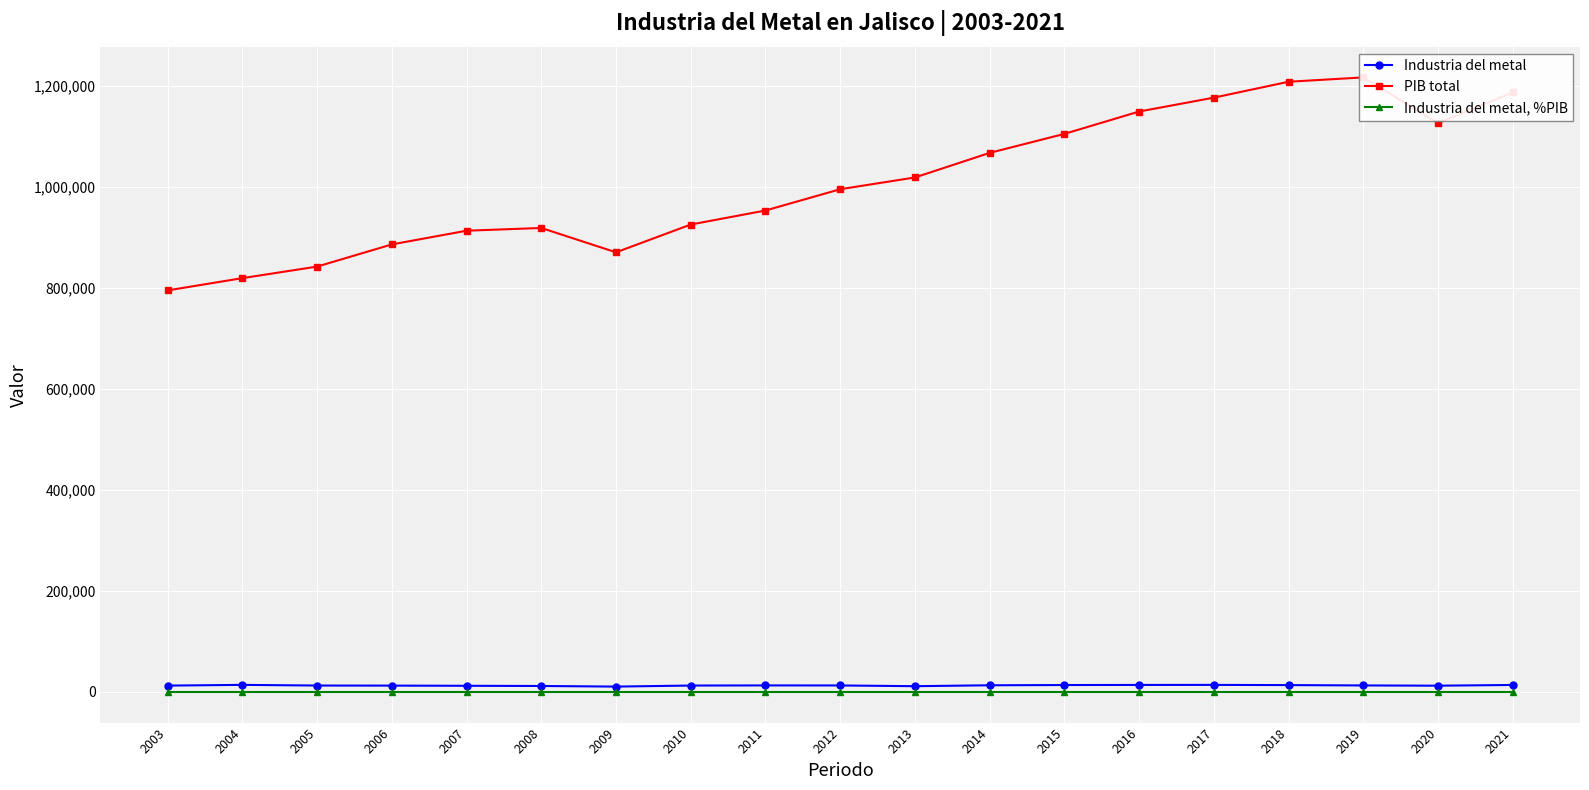

True or false: Industria del metal has more than 0 interior local peaks.

True